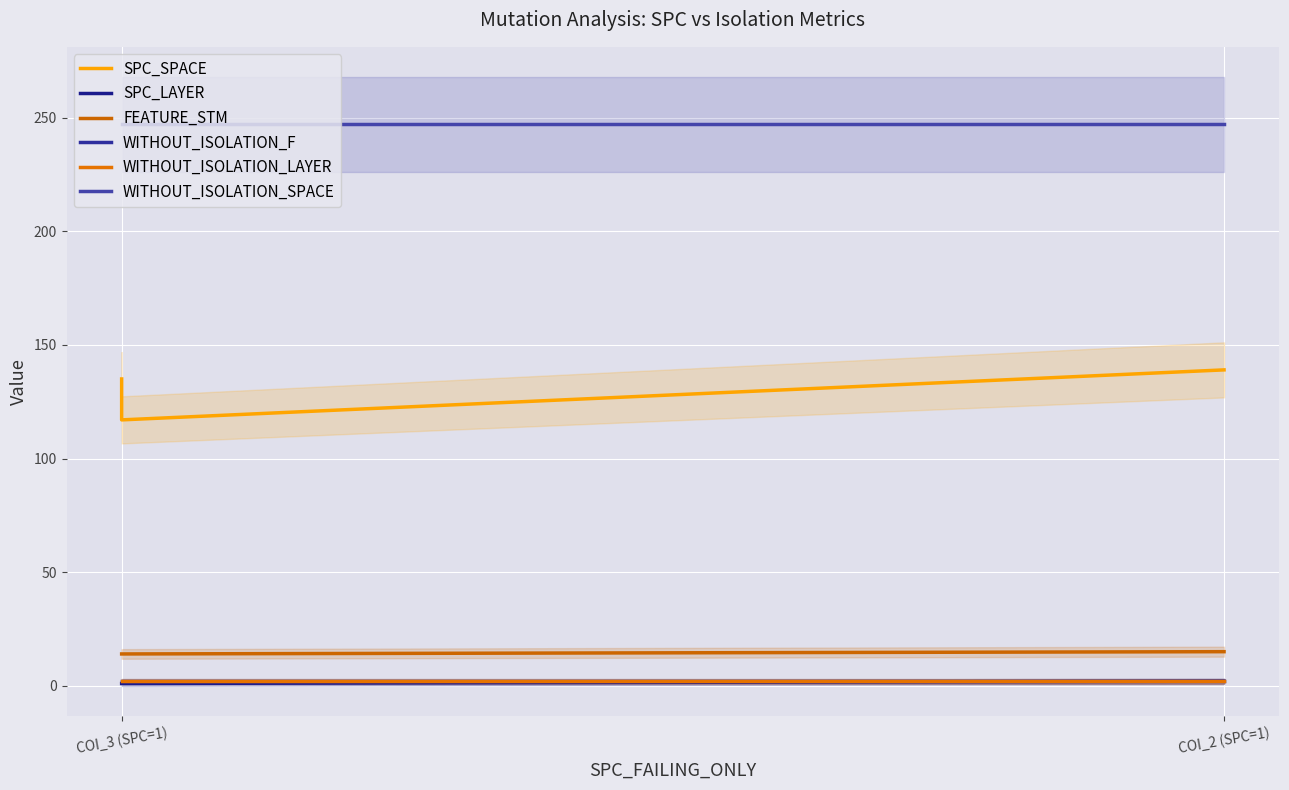

Count the FEATURE_STM values in the range 14 to 15.

3